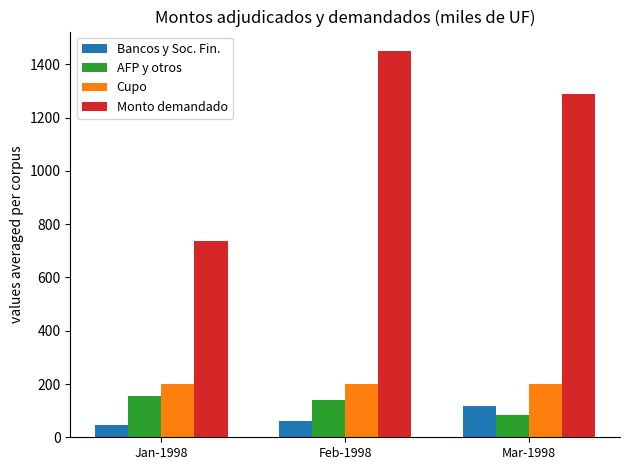

Is it true that Bancos y Soc. Fin. equals 45.7 at Jan-1998?

True